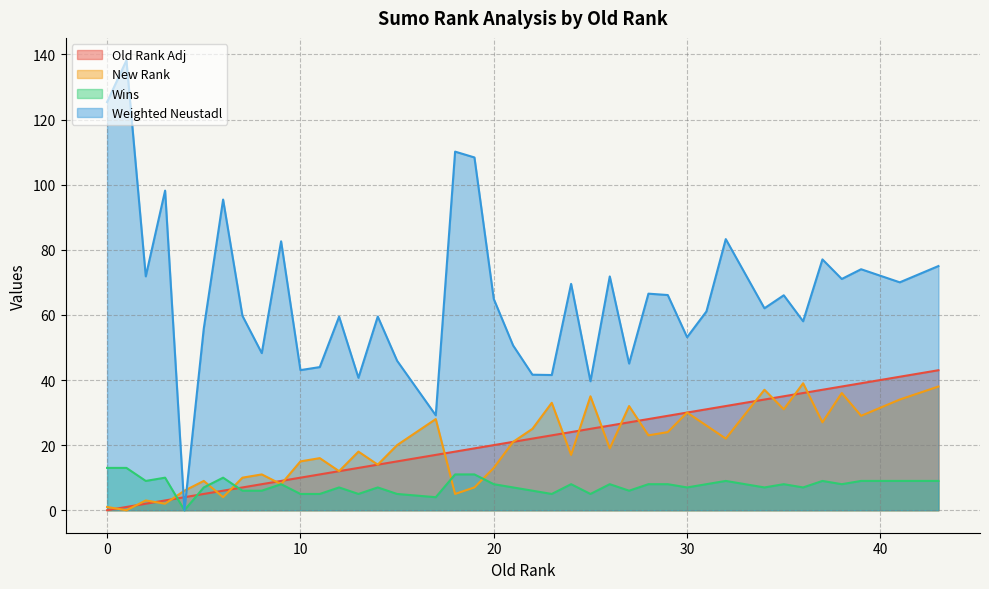

How many lines are shown in the chart?

4